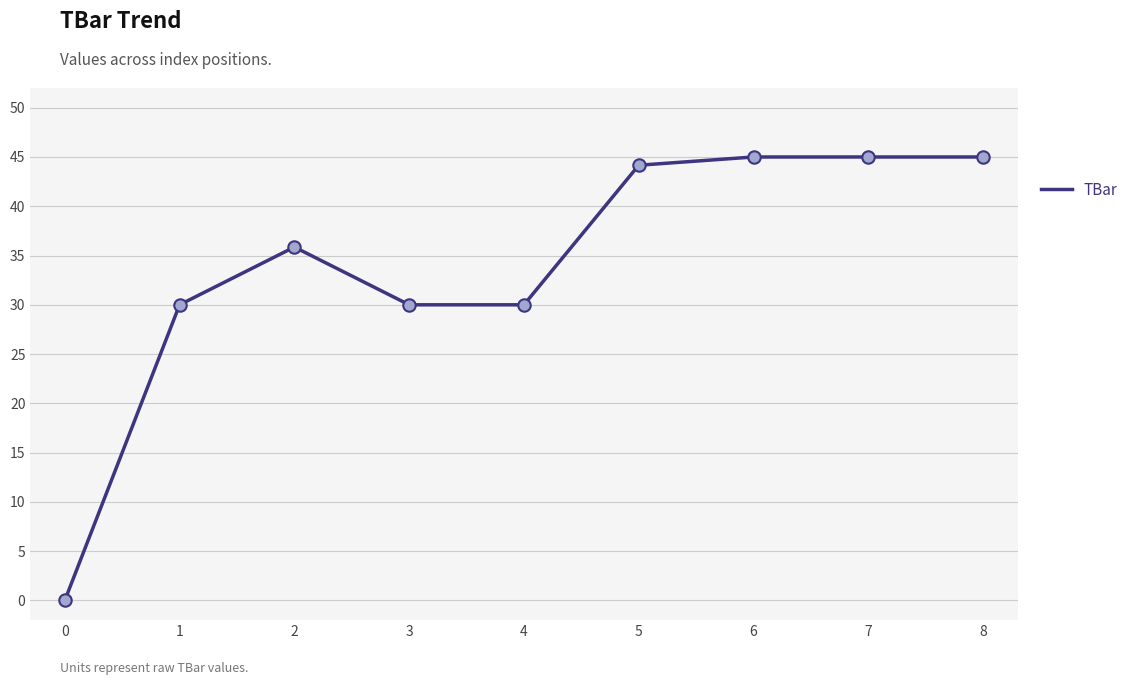

Which has a higher value, 2 or 0?

2